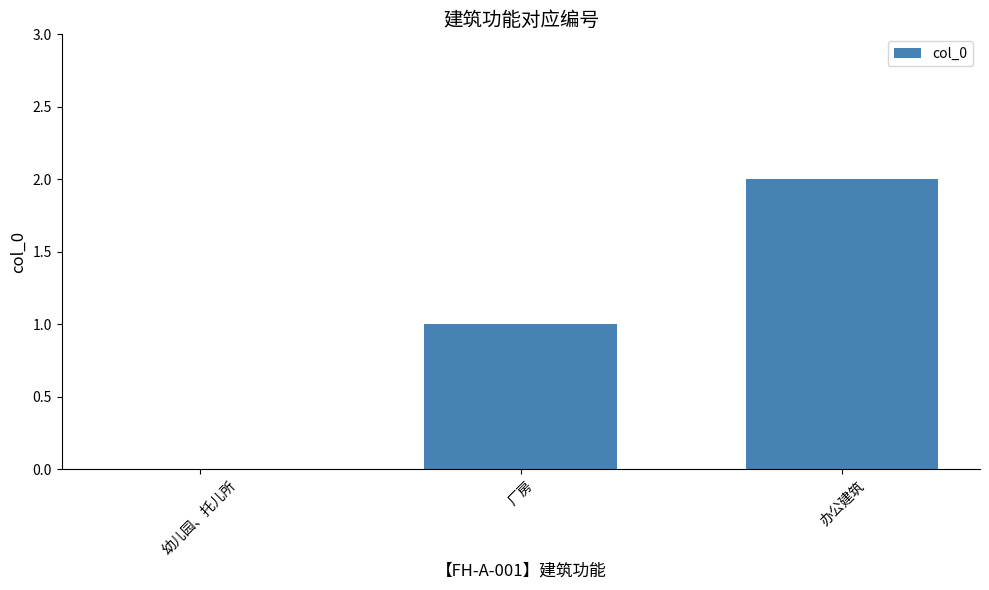

Reading left to right, transcribe all the data shown in this chart.

幼儿园、托儿所=0	厂房=1	办公建筑=2